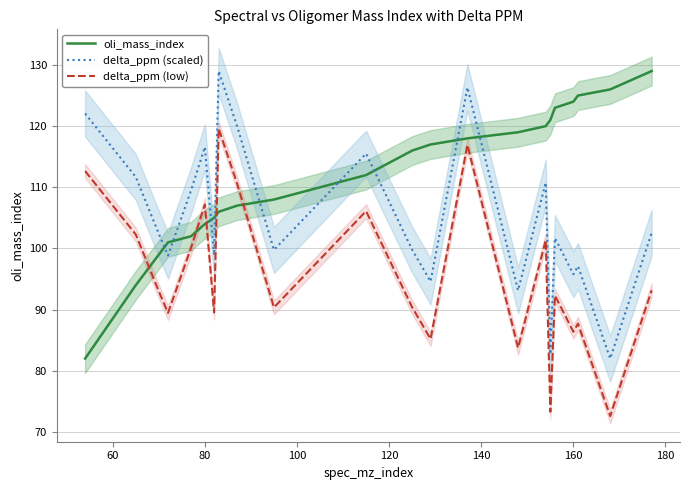

True or false: oli_mass_index has more than 0 points higher than both neighbors.

False